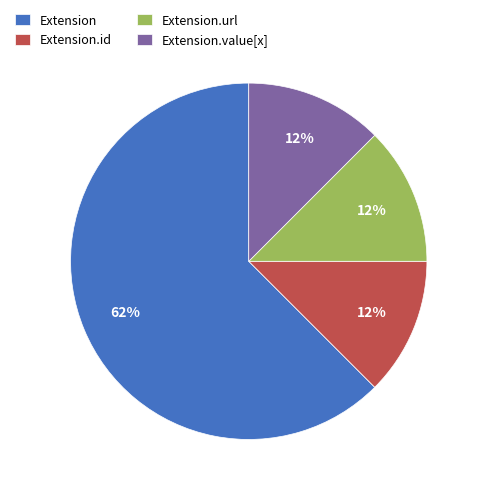

Is it true that Extension.value[x] is 5% of the pie?

False